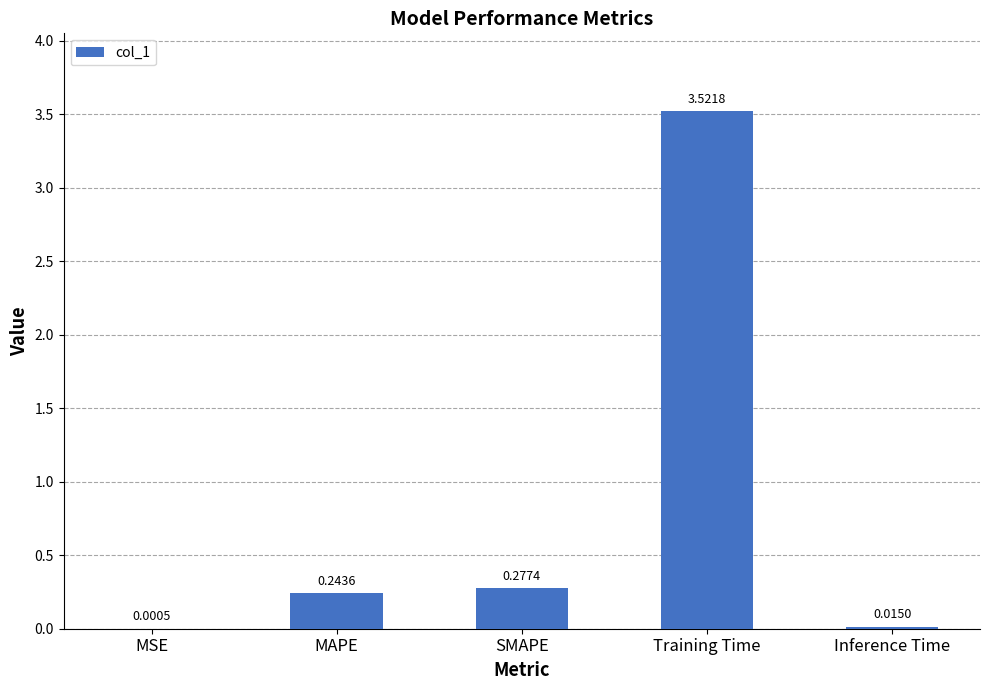

What is the sum of all values?

4.1